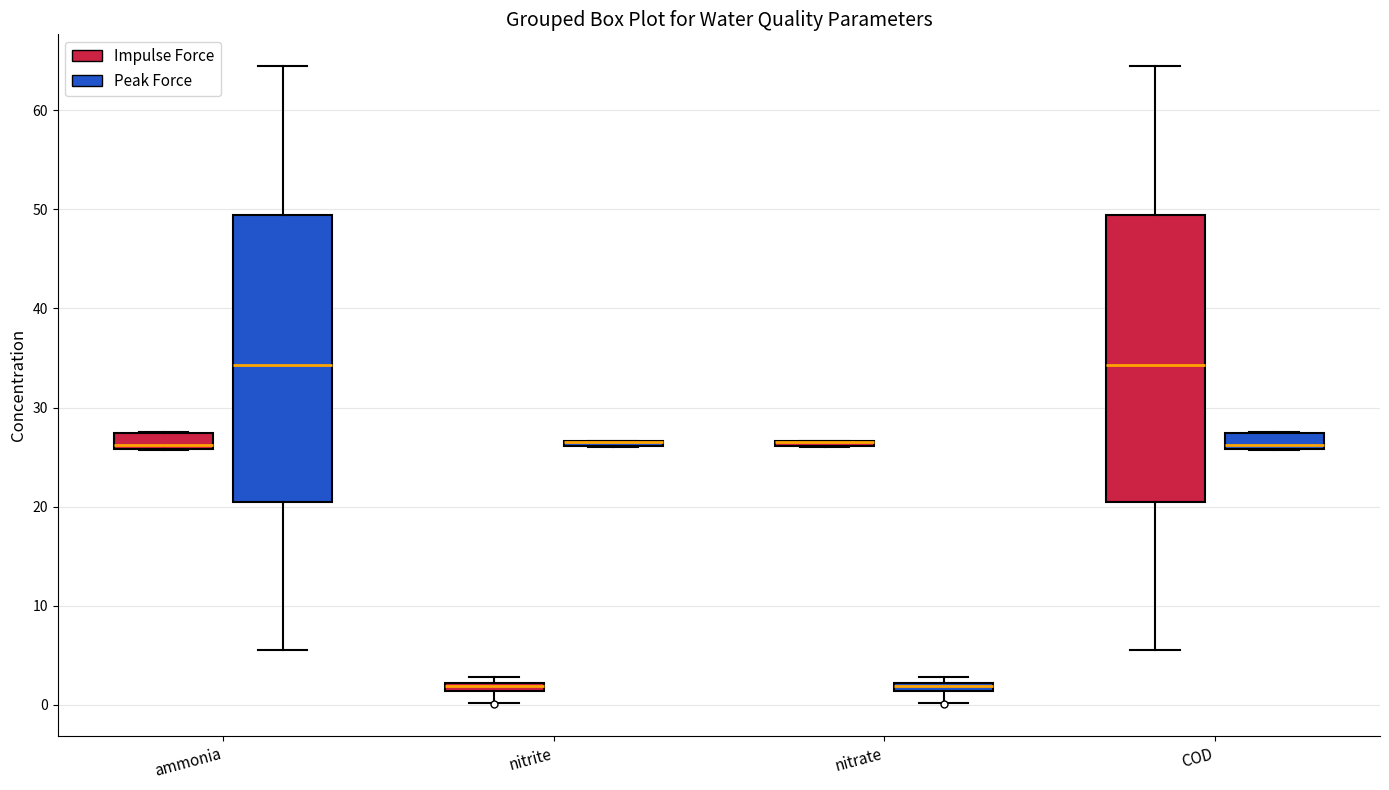

Where is the lower edge of the box for nitrate (Impulse Force) on the y-axis? The values are not printed on the chart, so give them approximately, as read against the axis.

26